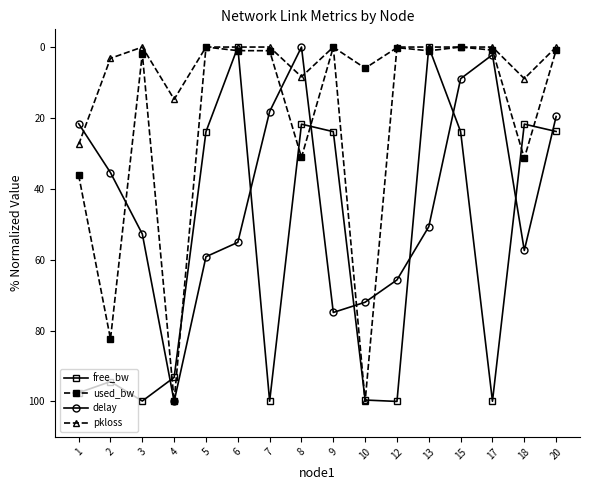

At which category does delay reach its first local valley?

8